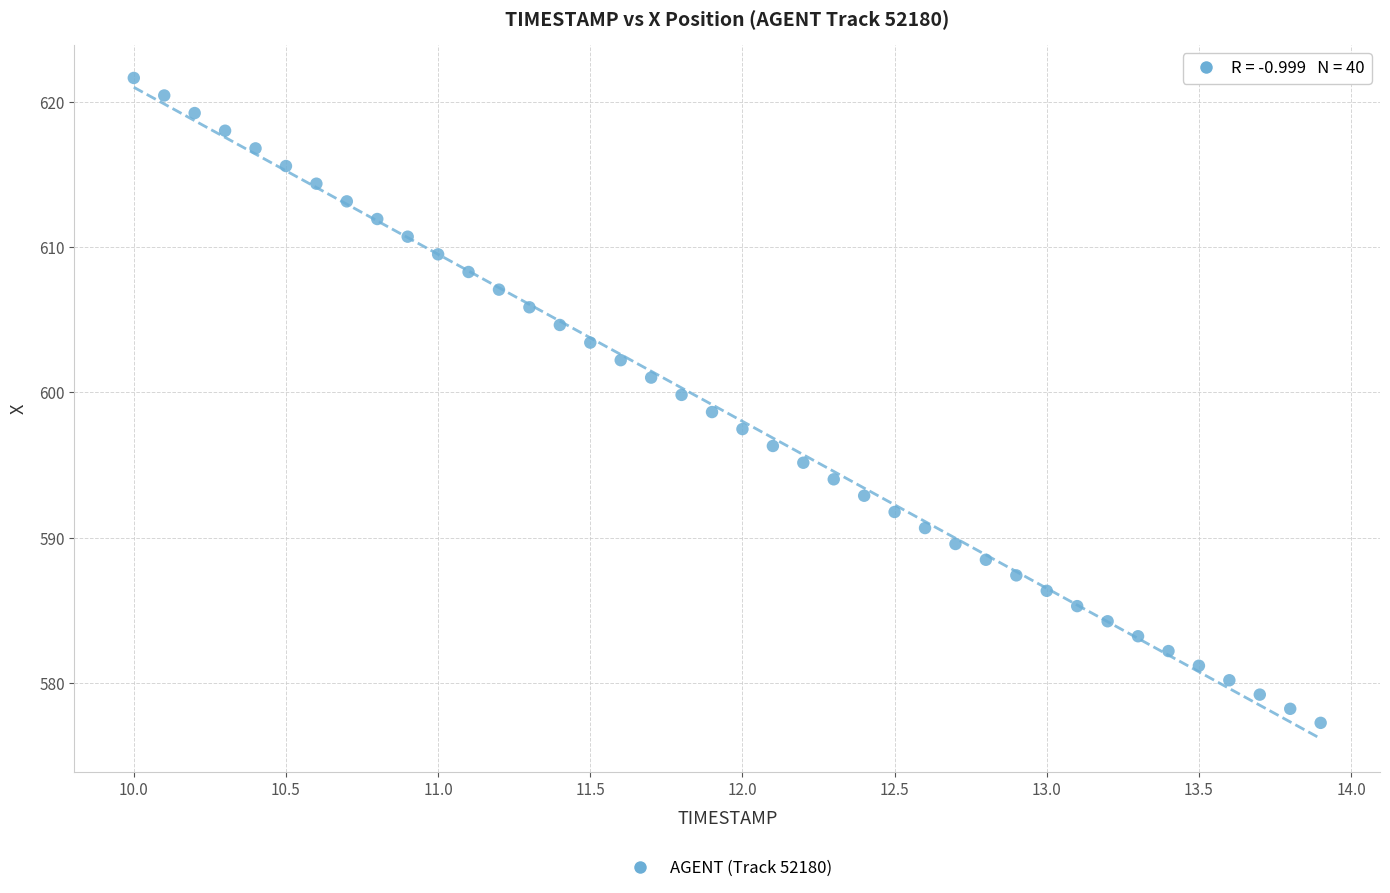

What is the range of Y values (max minus min)?

44.4